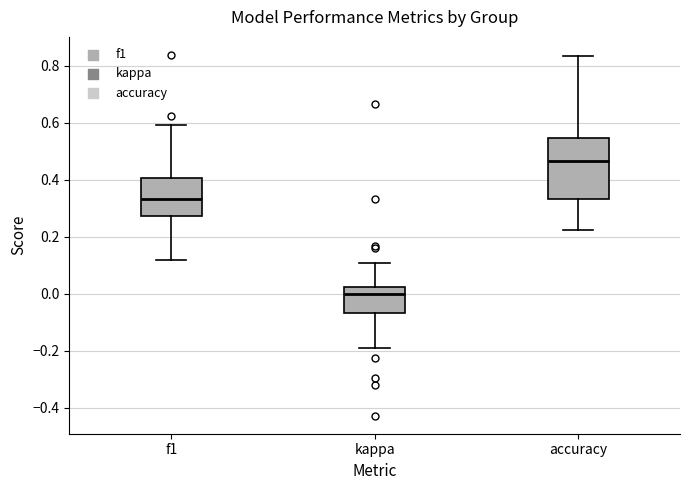

Which box has the highest median line?

accuracy